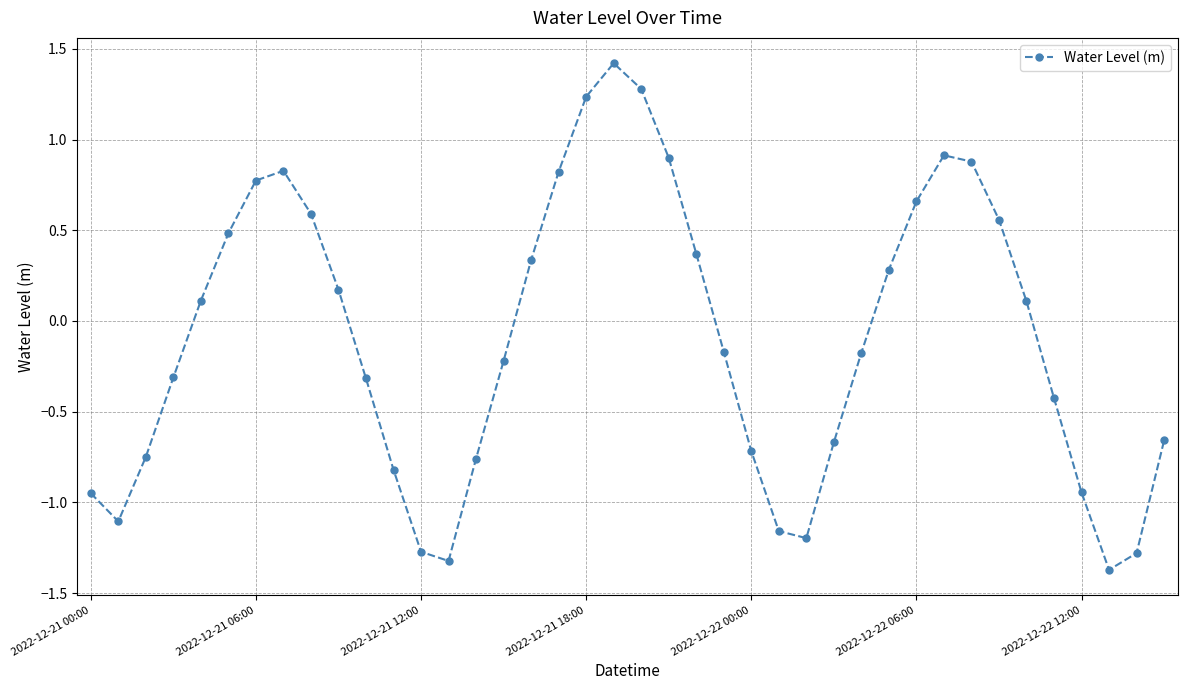

What is the difference between the second highest and minimum values?

2.7